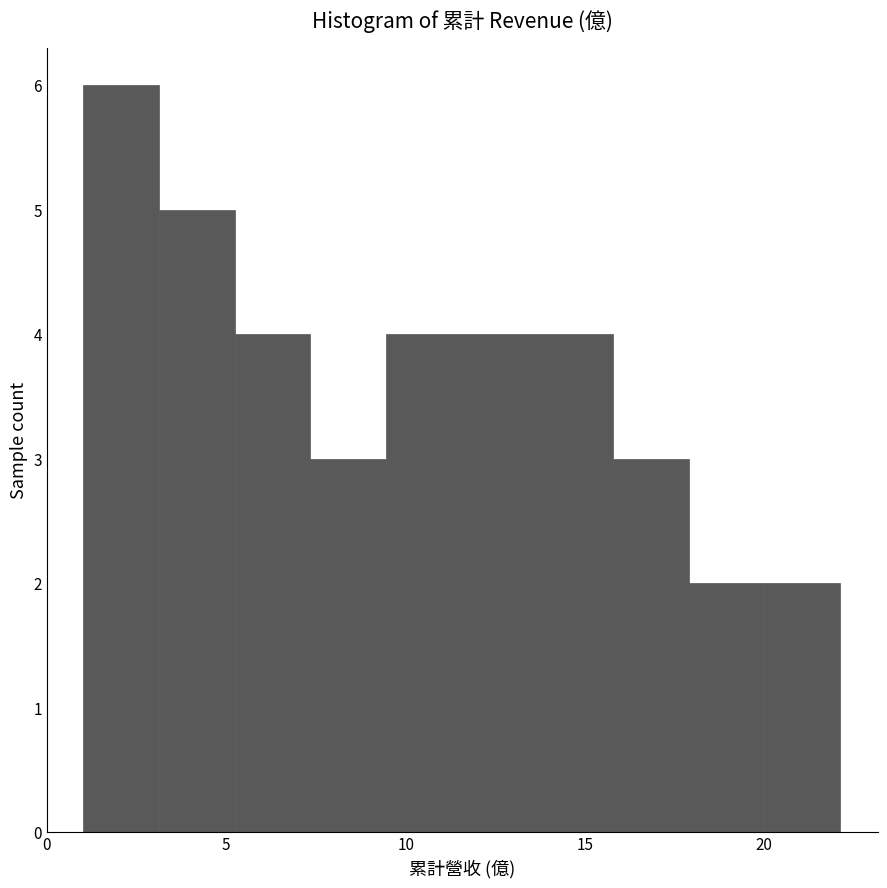

Reading left to right, transcribe this chart: for each bar, give the range it covers on the x-axis and its height. Neither the bar edges nor the heights are printed on the chart, so give them approximately, as read against the axes.

1.0 to 3.0: 6
3.0 to 5.0: 5
5.0 to 7.5: 4
7.5 to 9.5: 3
9.5 to 11.5: 4
11.5 to 13.5: 4
13.5 to 16.0: 4
16.0 to 18.0: 3
18.0 to 20.0: 2
20.0 to 22.0: 2